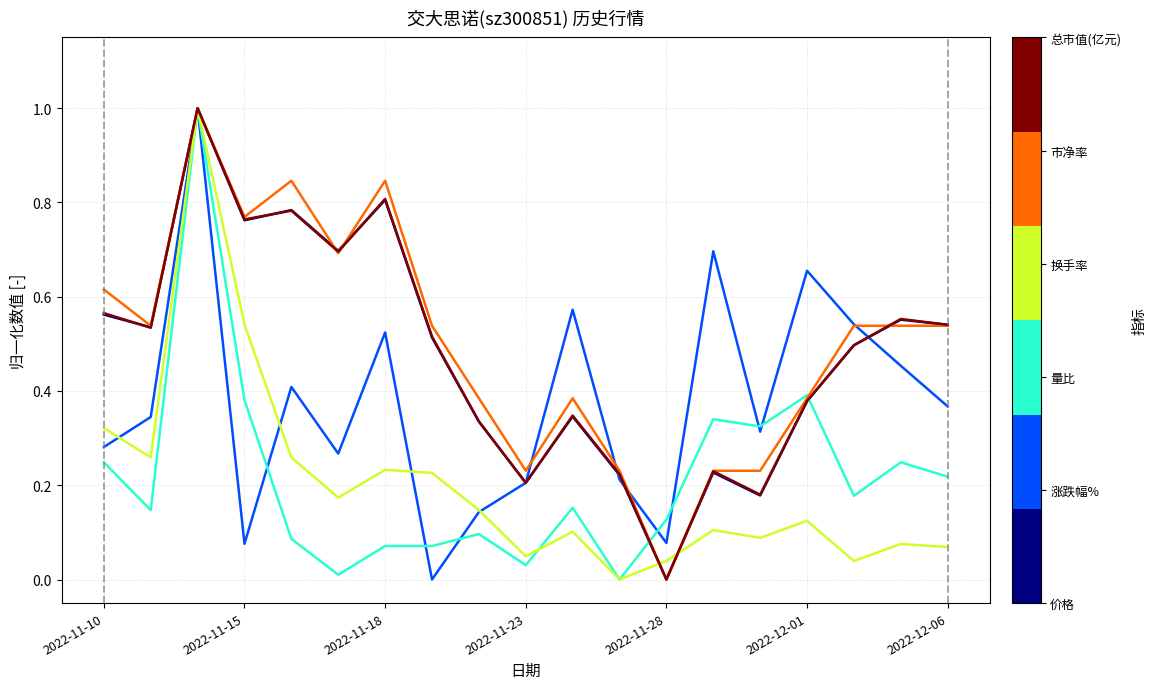

What is the greatest value displayed?

1.0